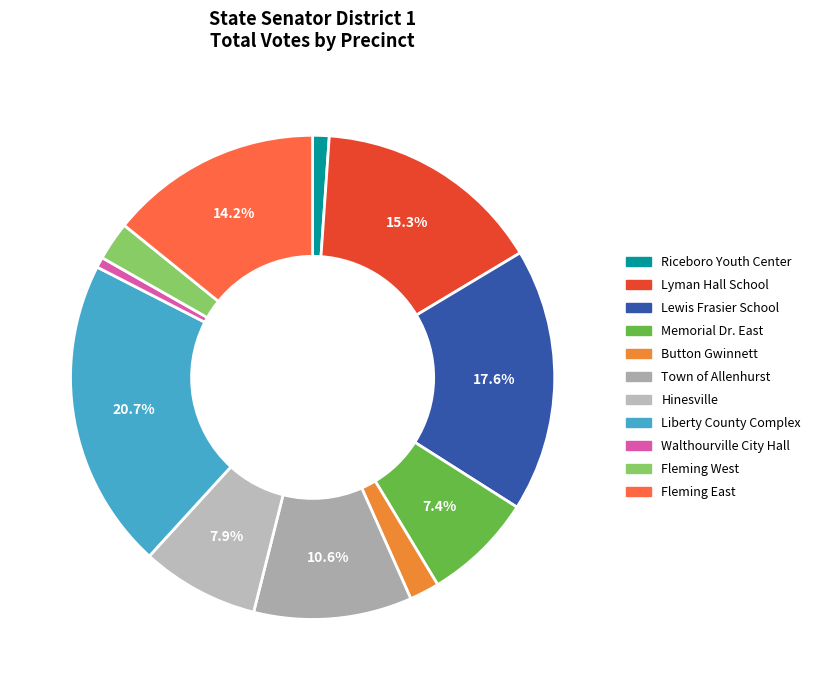

What is the total percentage of Liberty County Complex and Lyman Hall School?

36.0%